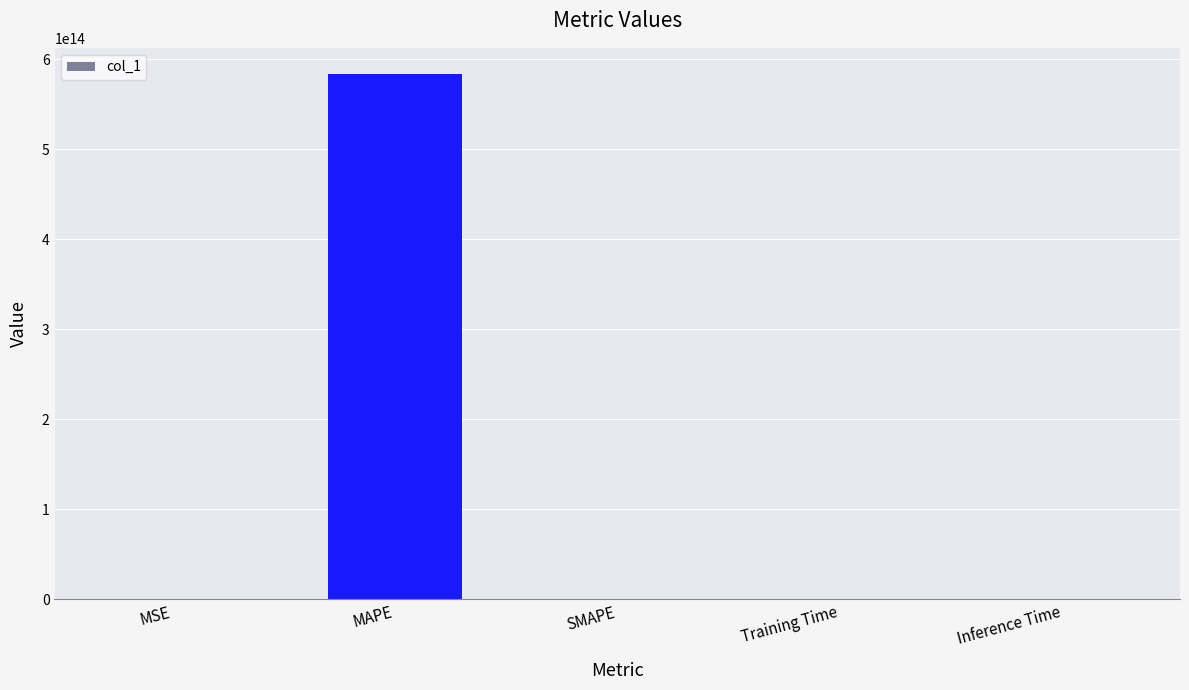

Is it true that the value at MAPE is 583559776926119.8?

True